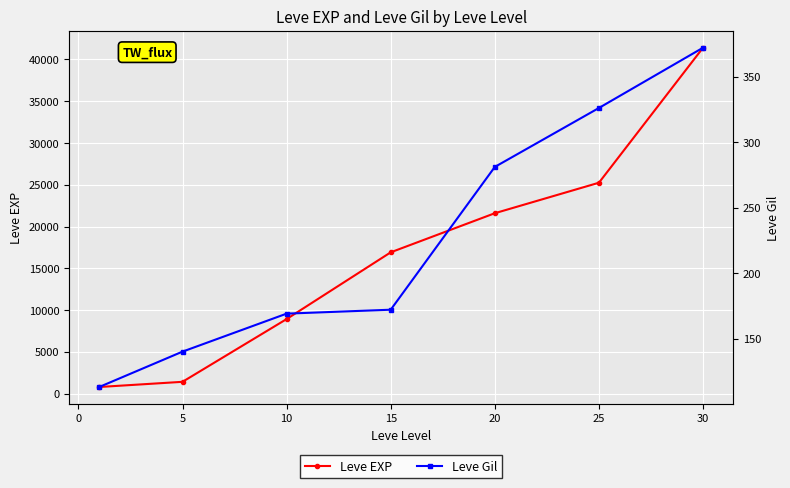

What is the value of the Leve EXP point at the 2nd from the left?

1420